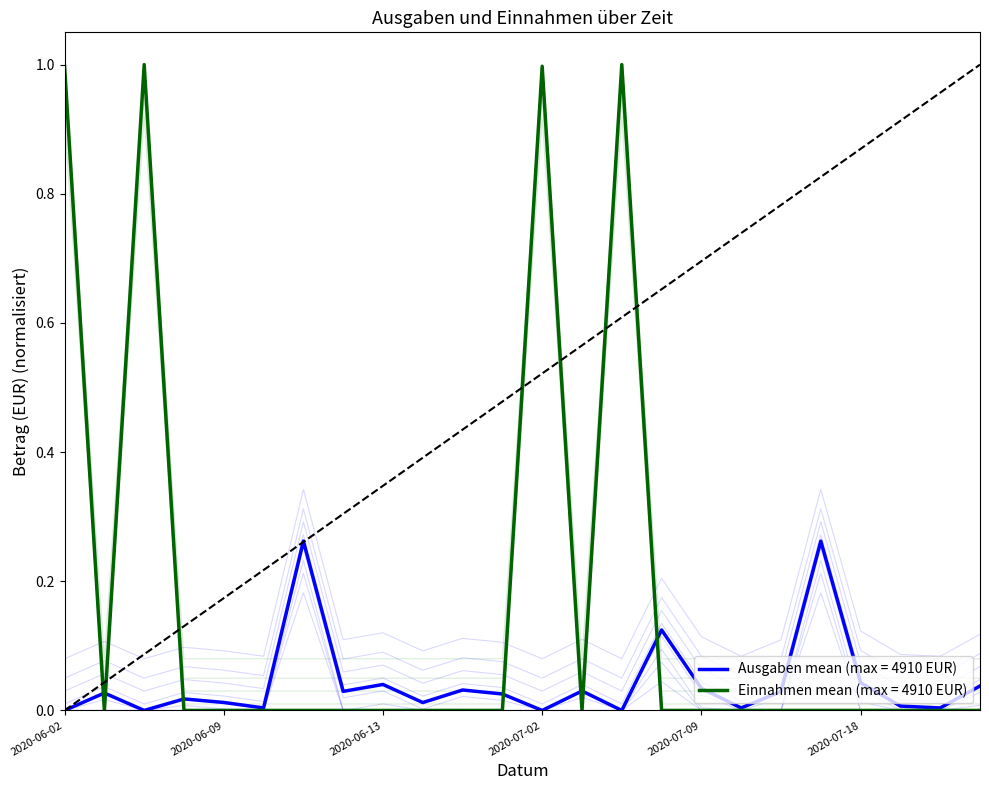

True or false: Einnahmen has a value of 0.4 at 2020-06-26.

False